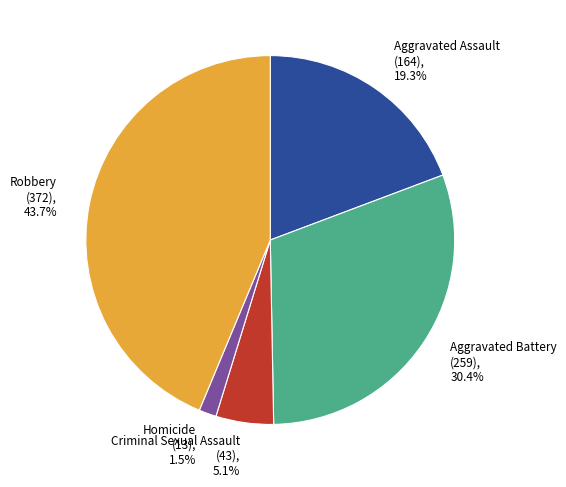

Approximately how many times larger is the value at Criminal Sexual Assault compared to Aggravated Battery?

0.2